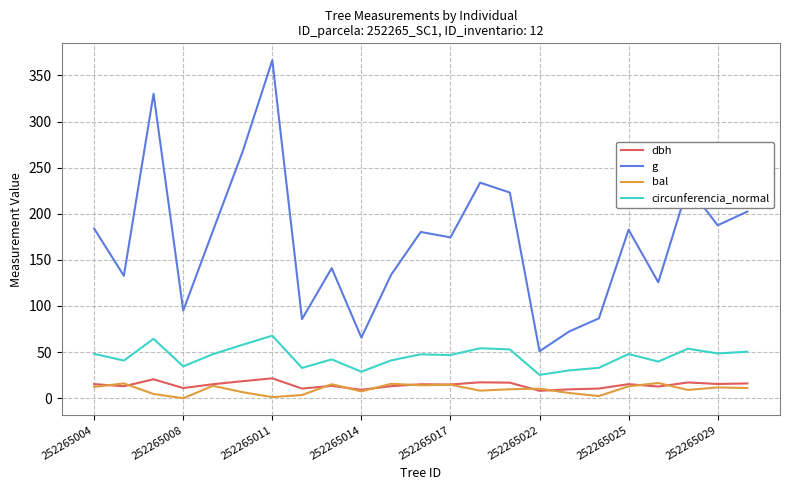

What are all the series names shown in the legend?

dbh, g, bal, circunferencia_normal